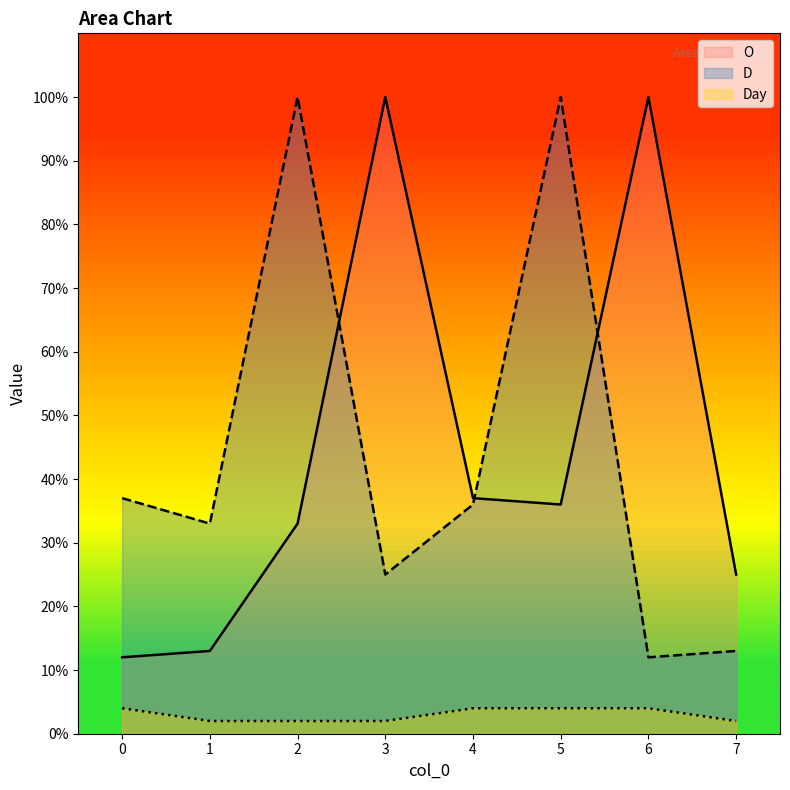

What is the maximum value shown in the chart?

100